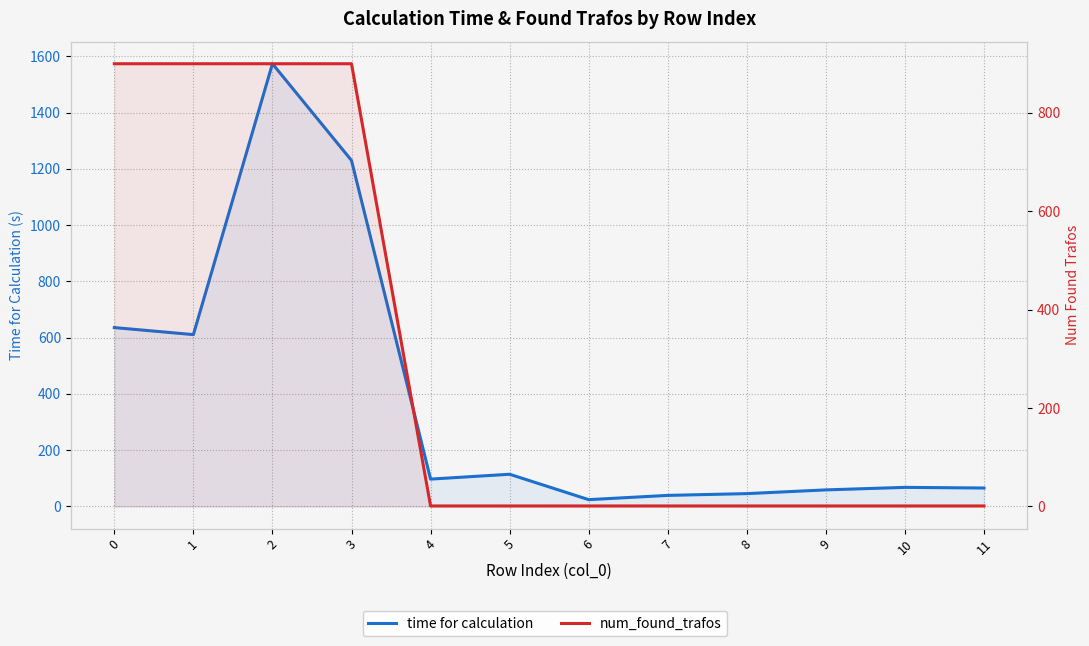

The time for calculation series shows 635.7 at 0. True or false?

True